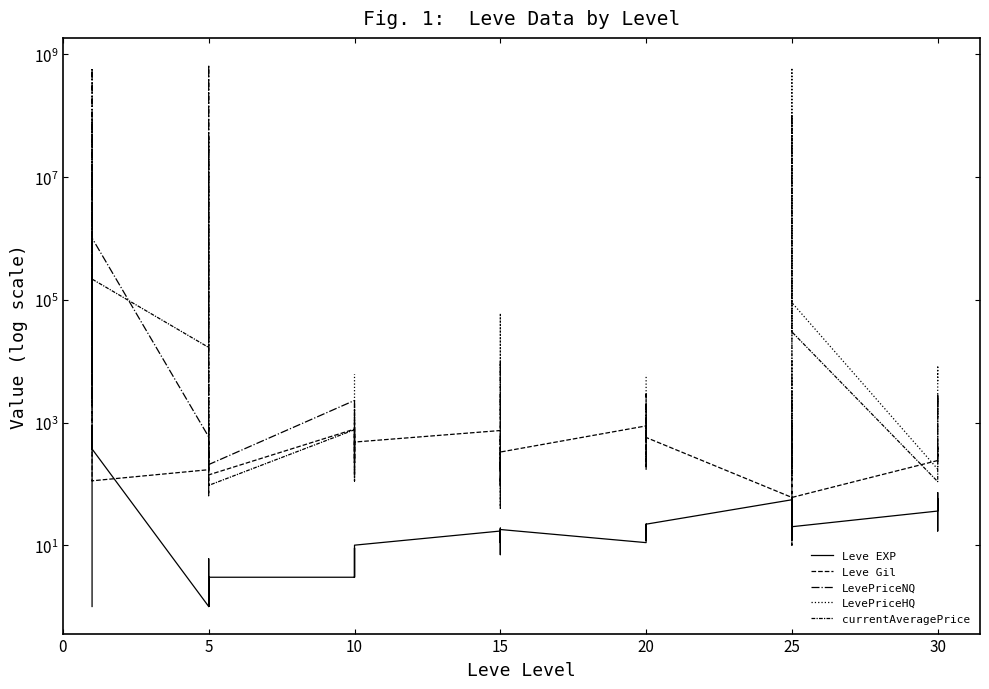

After their last crossing, which series has the higher values: currentAveragePrice or LevePriceHQ?

LevePriceHQ